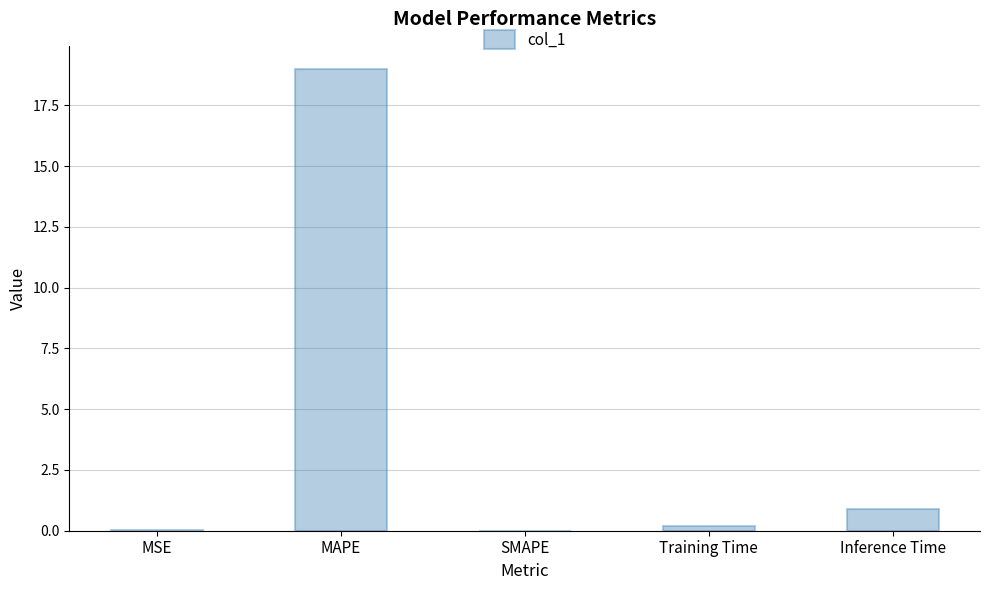

What is the sum of all values?

20.1